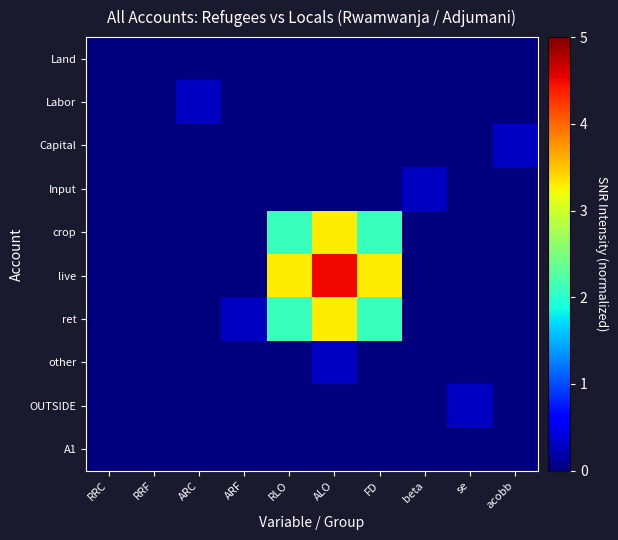

Reading left to right, transcribe all the data shown in this chart.

Land: RRC=0.0	RRF=0.0	ARC=0.0	ARF=0.0	RLO=0.0	ALO=0.0	FD=0.0	beta=0.0	se=0.0	acobb=0.0
Labor: RRC=0.0	RRF=0.0	ARC=0.3	ARF=0.0	RLO=0.0	ALO=0.0	FD=0.0	beta=0.0	se=0.0	acobb=0.0
Capital: RRC=0.0	RRF=0.0	ARC=0.0	ARF=0.0	RLO=0.0	ALO=0.0	FD=0.0	beta=0.0	se=0.0	acobb=0.3
Input: RRC=0.0	RRF=0.0	ARC=0.0	ARF=0.0	RLO=0.0	ALO=0.0	FD=0.0	beta=0.3	se=0.0	acobb=0.0
crop: RRC=0.0	RRF=0.0	ARC=0.0	ARF=0.0	RLO=2.1	ALO=3.3	FD=2.1	beta=0.0	se=0.0	acobb=0.0
live: RRC=0.0	RRF=0.0	ARC=0.0	ARF=0.0	RLO=3.3	ALO=4.5	FD=3.3	beta=0.0	se=0.0	acobb=0.0
ret: RRC=0.0	RRF=0.0	ARC=0.0	ARF=0.3	RLO=2.1	ALO=3.3	FD=2.1	beta=0.0	se=0.0	acobb=0.0
other: RRC=0.0	RRF=0.0	ARC=0.0	ARF=0.0	RLO=0.0	ALO=0.3	FD=0.0	beta=0.0	se=0.0	acobb=0.0
OUTSIDE: RRC=0.0	RRF=0.0	ARC=0.0	ARF=0.0	RLO=0.0	ALO=0.0	FD=0.0	beta=0.0	se=0.3	acobb=0.0
A1: RRC=0.0	RRF=0.0	ARC=0.0	ARF=0.0	RLO=0.0	ALO=0.0	FD=0.0	beta=0.0	se=0.0	acobb=0.0